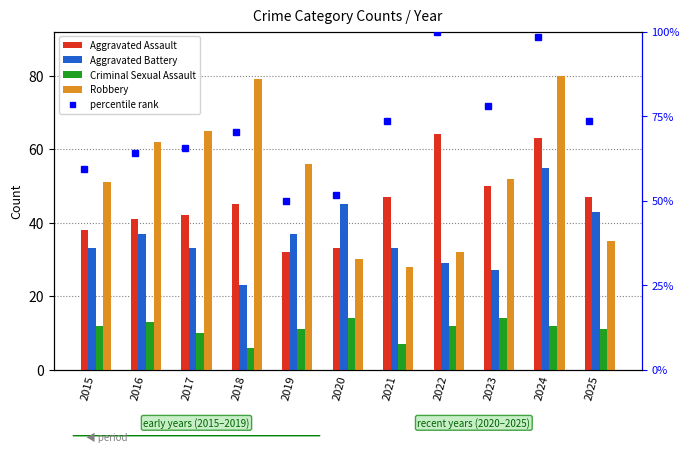

The Criminal Sexual Assault series shows 11 at 2019. True or false?

True